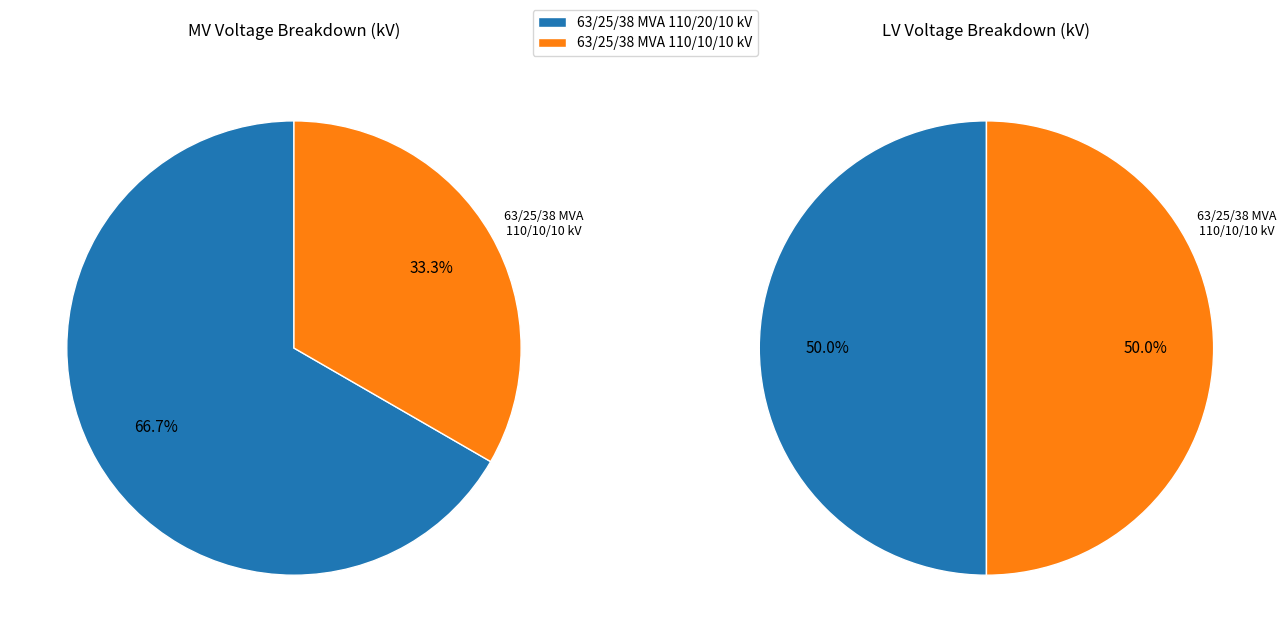

Do 63/25/38 MVA 110/10/10 kV and 63/25/38 MVA 110/20/10 kV together represent more than half of the pie?

Yes